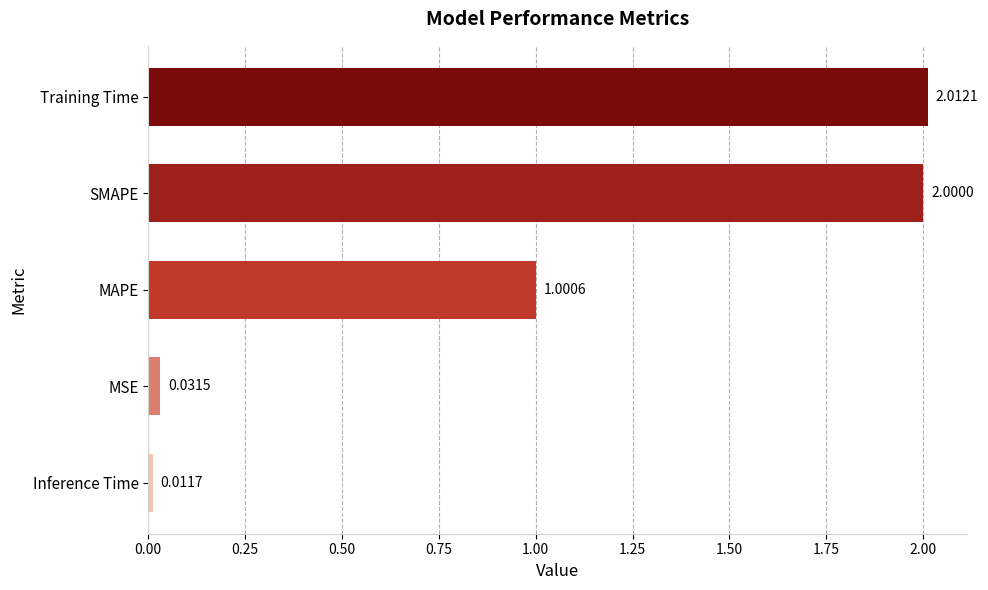

Where is the data nearest to the value 1?

MAPE